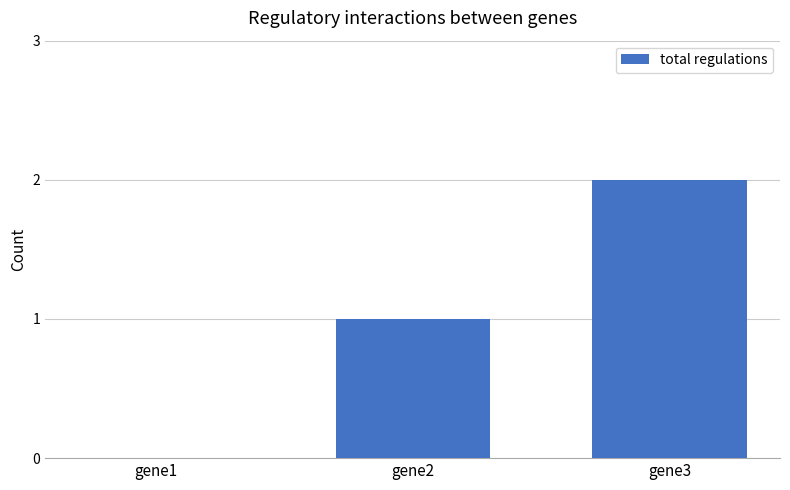

True or false: the data shows 0 at gene1.

True